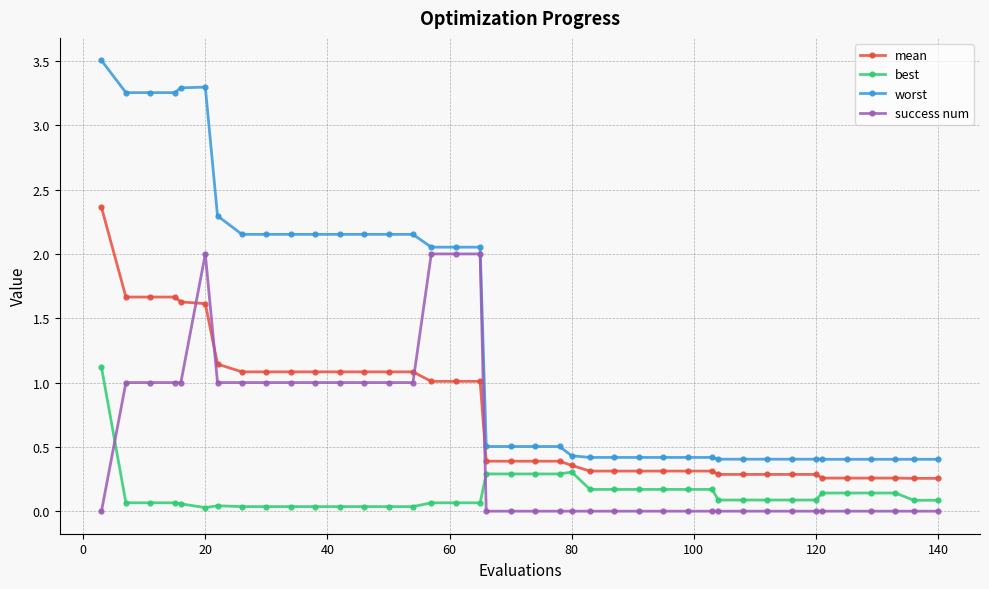

True or false: mean and worst cross at least once.

False